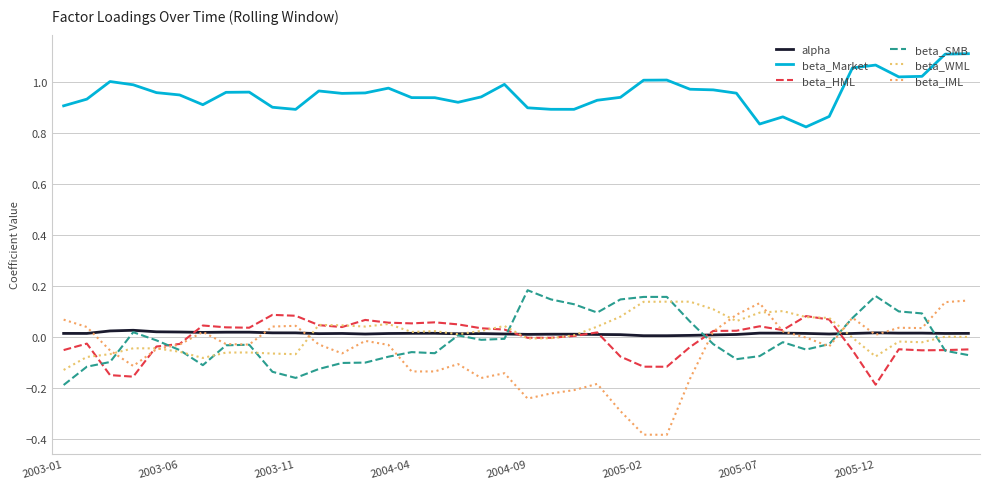

Which series has the largest total across all categories?

beta_Market